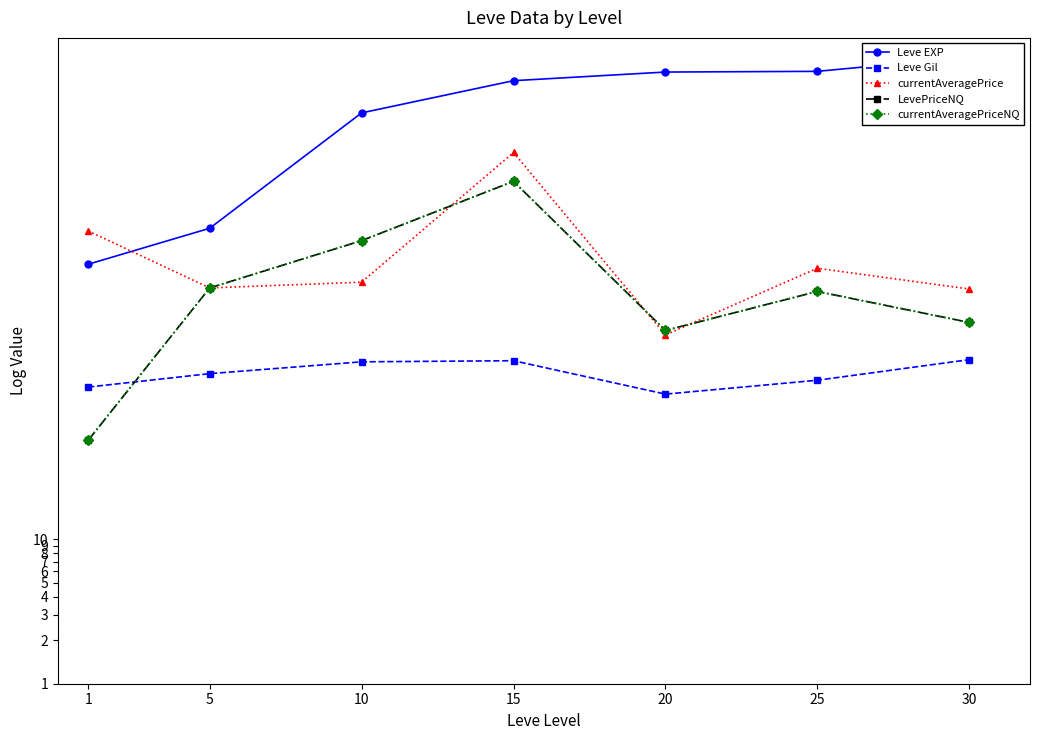

What is the difference between the maximum and second lowest values in the currentAveragePrice series?

2.2